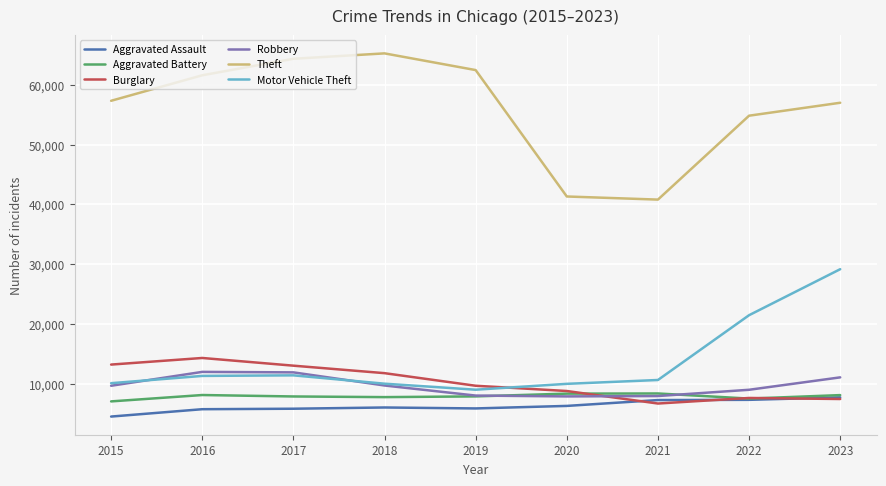

True or false: Burglary has a value of 14577 at 2020.

False